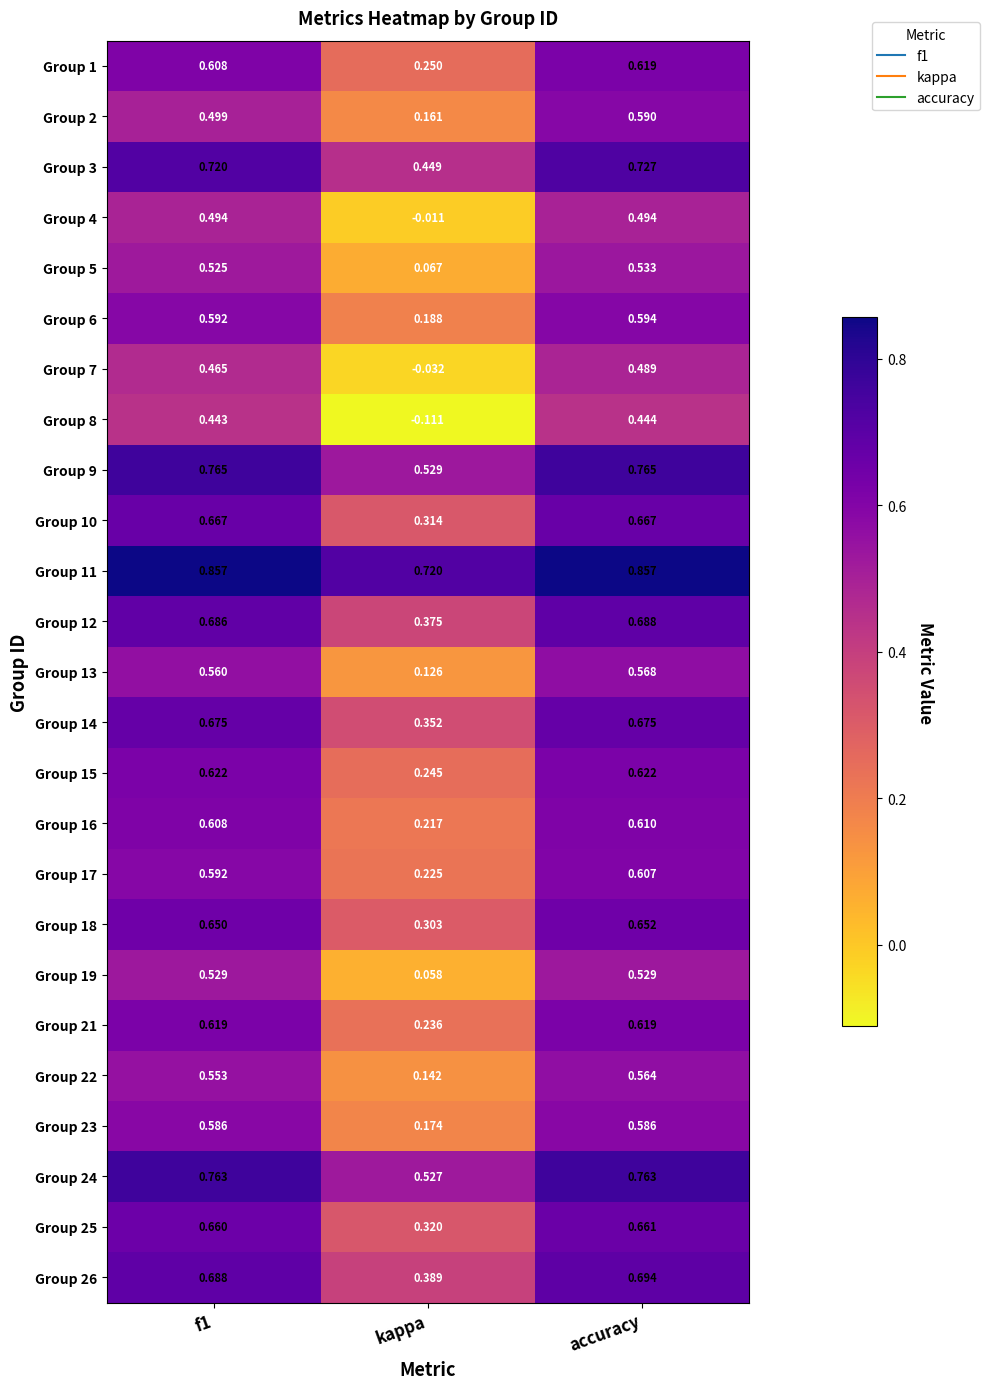

At which category does the chart reach its minimum across all series?

kappa